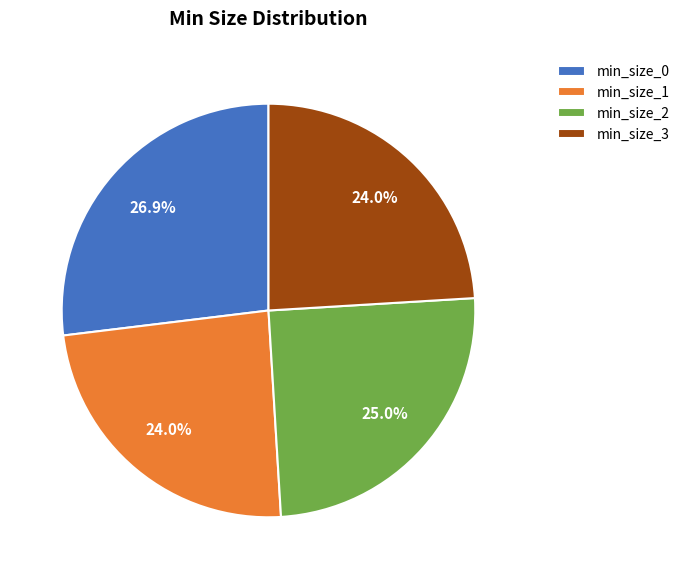

To the nearest percent, what portion does min_size_0 represent?

27%